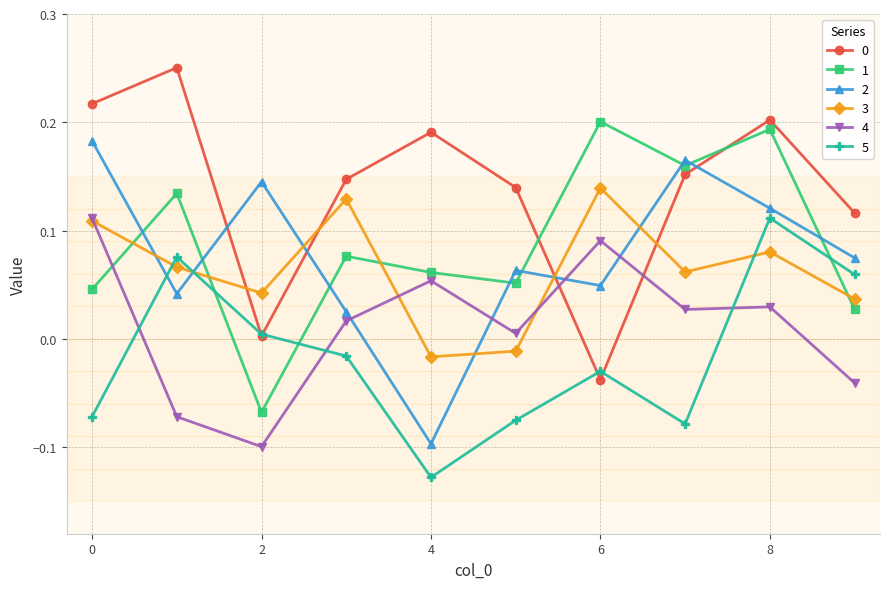

After their last crossing, which series has the higher values: 4 or 1?

1